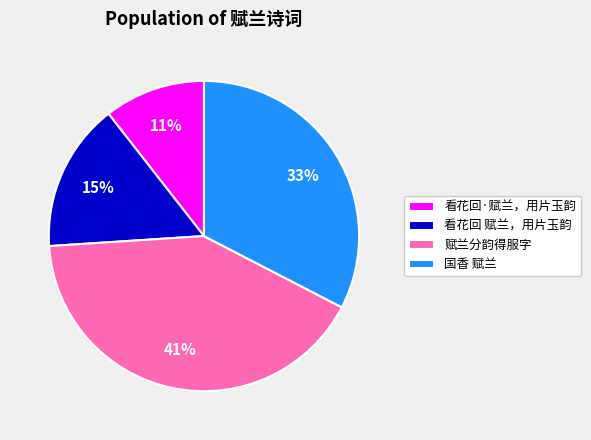

Rank the categories by value from lowest to highest.

看花回·赋兰，用片玉韵, 看花回 赋兰，用片玉韵, 国香 赋兰, 赋兰分韵得服字